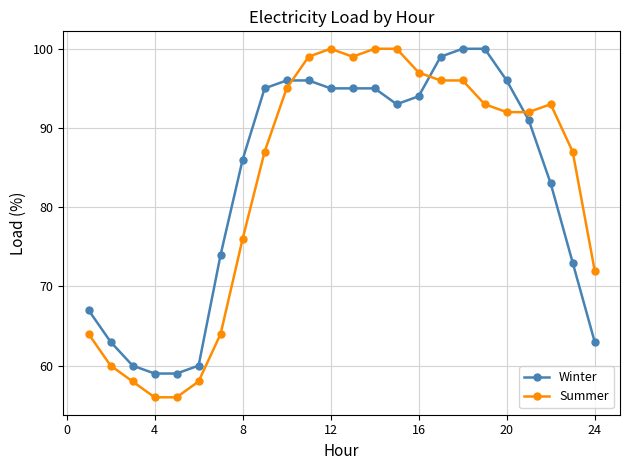

What is the value of the Summer point at the 17th from the left?

96